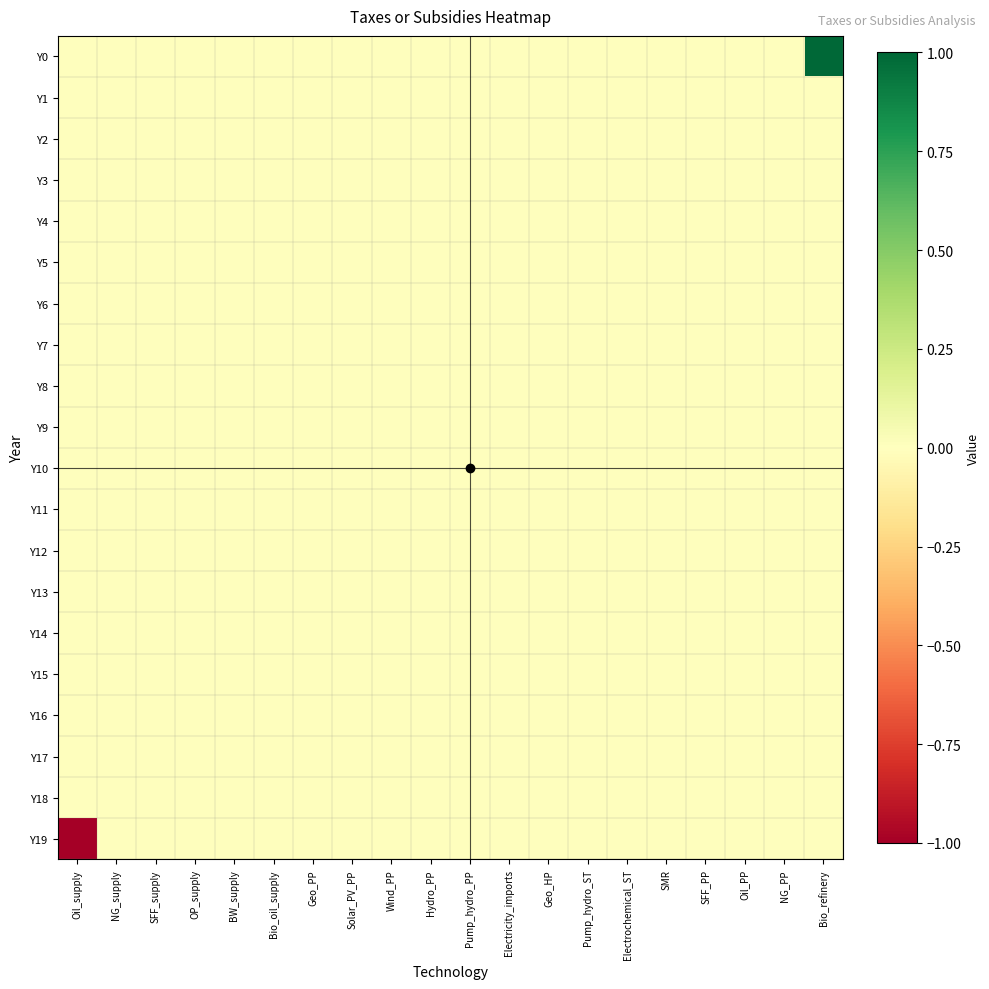

Between OP_supply and SMR, which is larger?

OP_supply